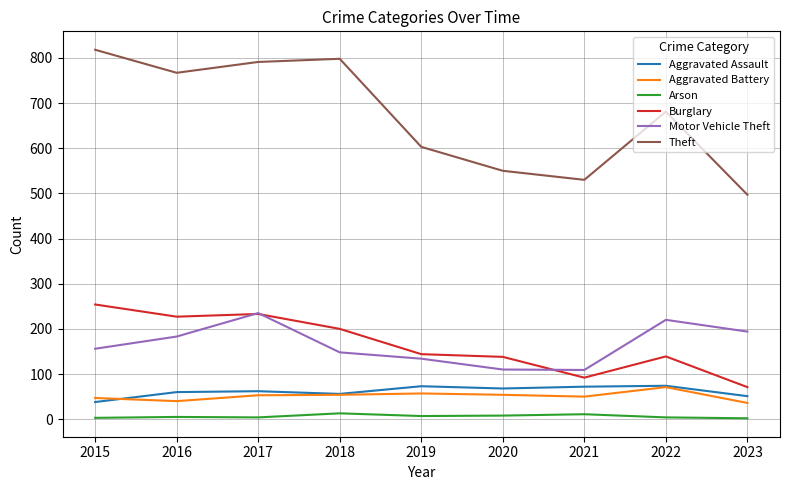

At which label does Theft reach its minimum?

2023